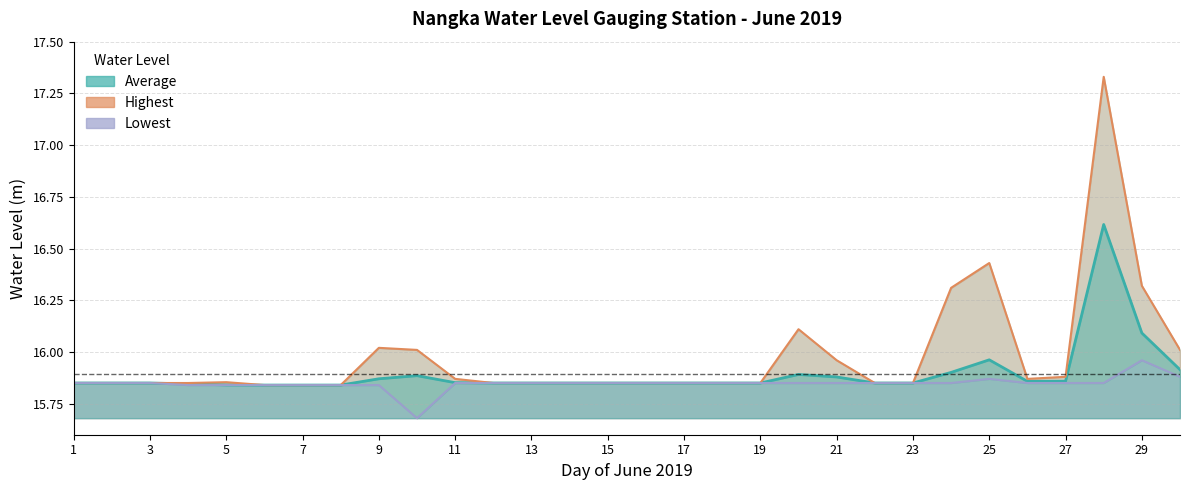

What is the sum of all Highest values?

479.4